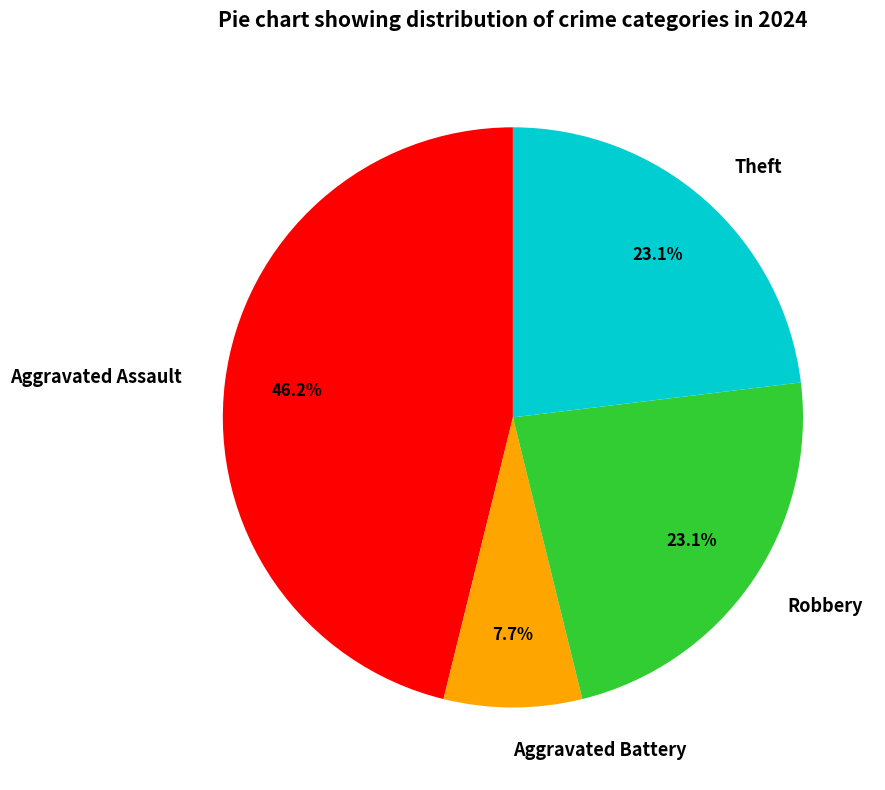

Does Theft represent more than half of the total?

No